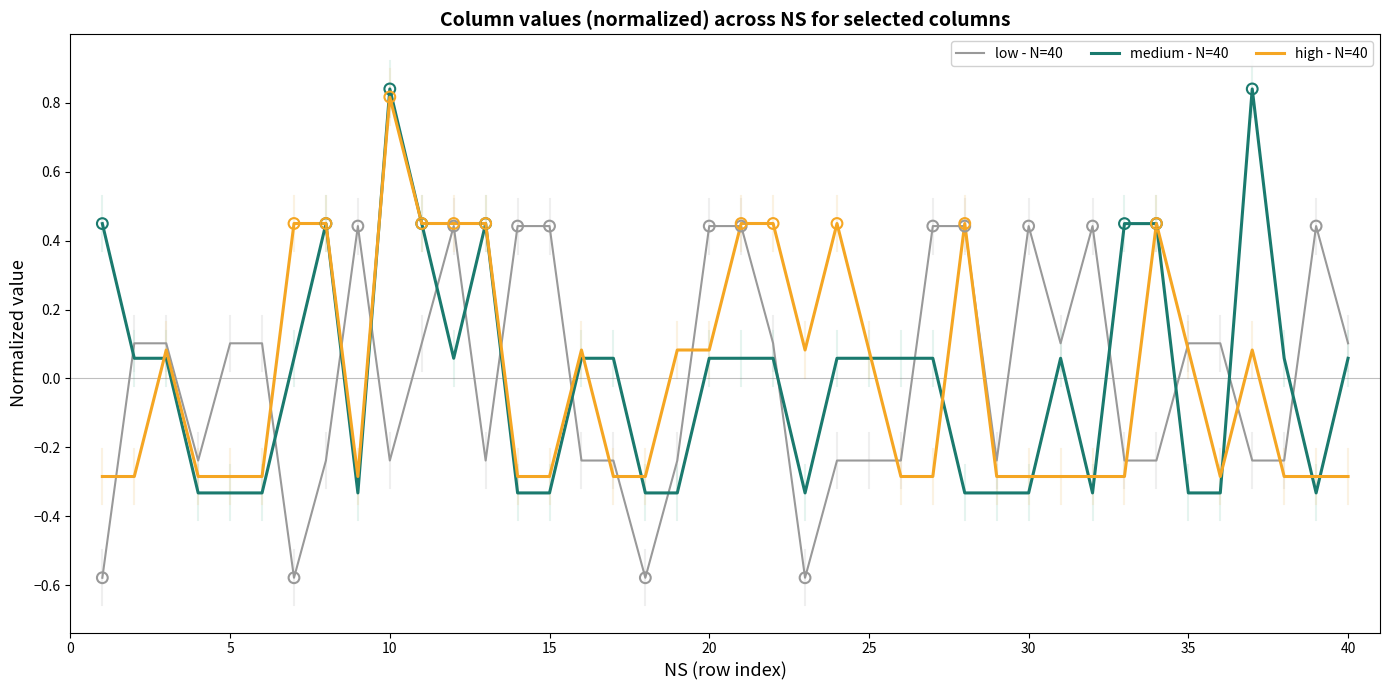

At how many categories does at least one series exceed 0?

37